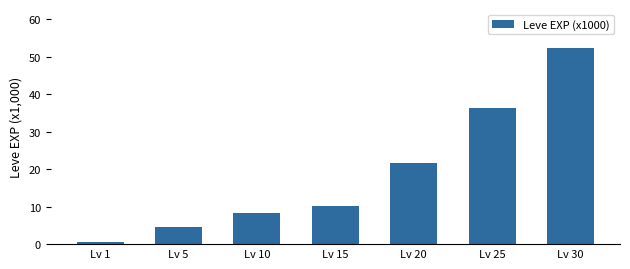

What is the sum of the values at Lv 30 and Lv 1?

52.9